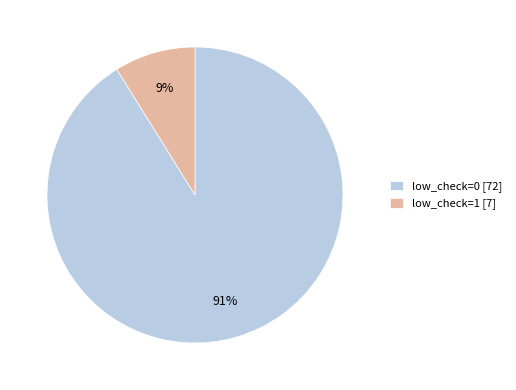

What is the largest slice in the pie chart?

low_check=0